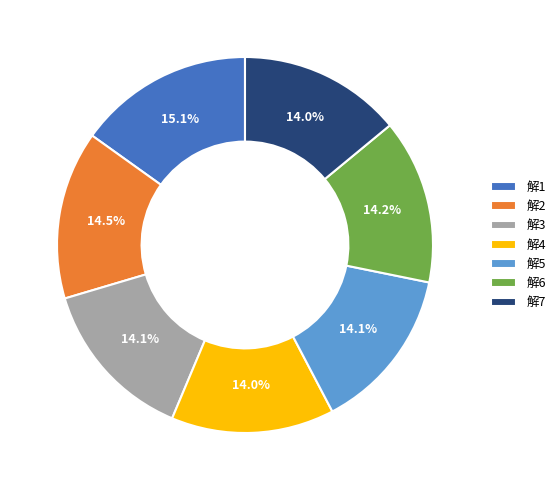

Combined, what portion of the pie is 解6 and 解3?

28.3%